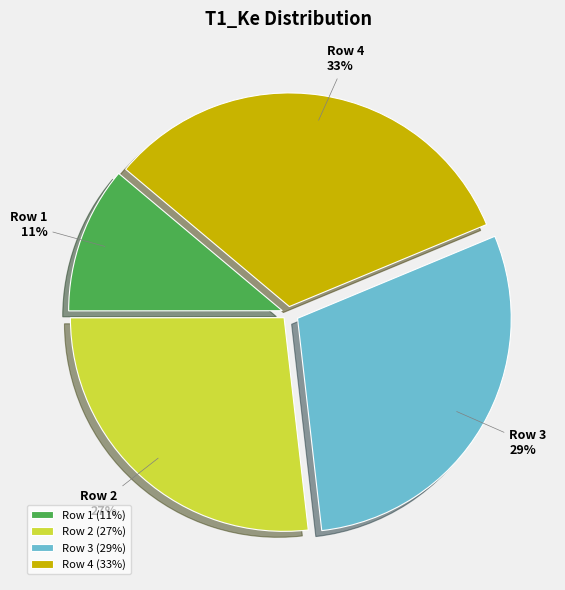

To the nearest percent, what is the average slice percentage?

25%